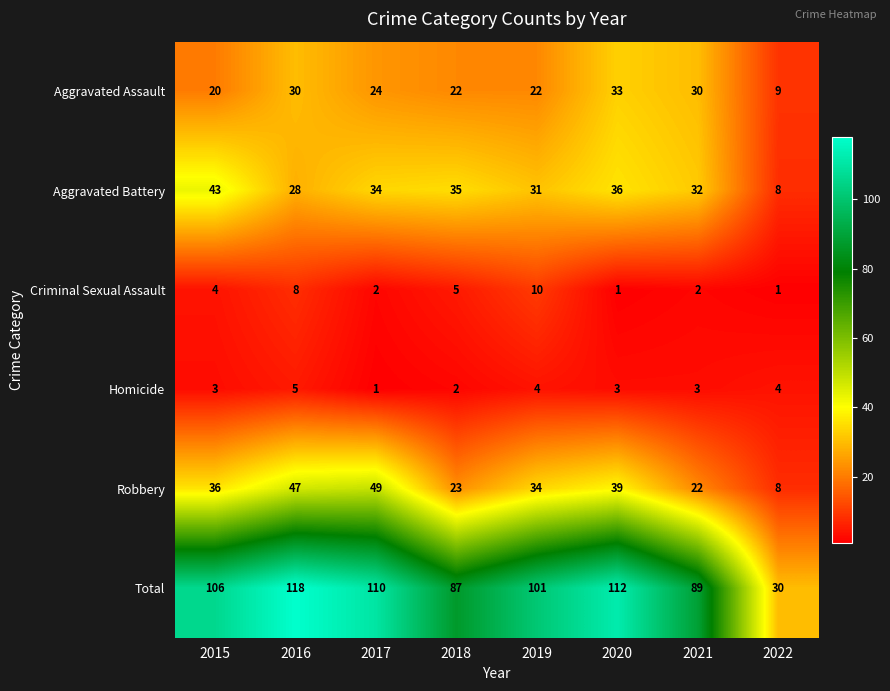

What is the sum of all Aggravated Assault values?

190